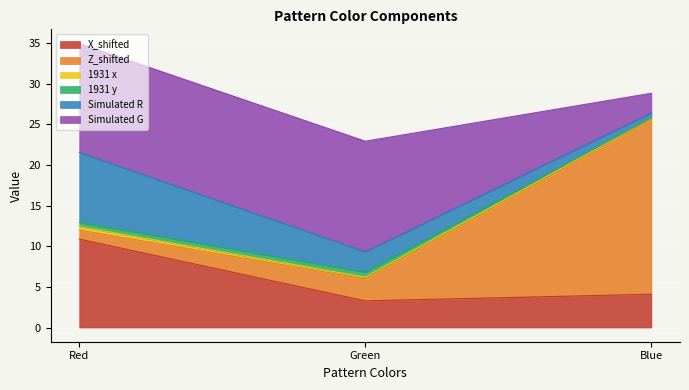

What position from the left is Red?

1